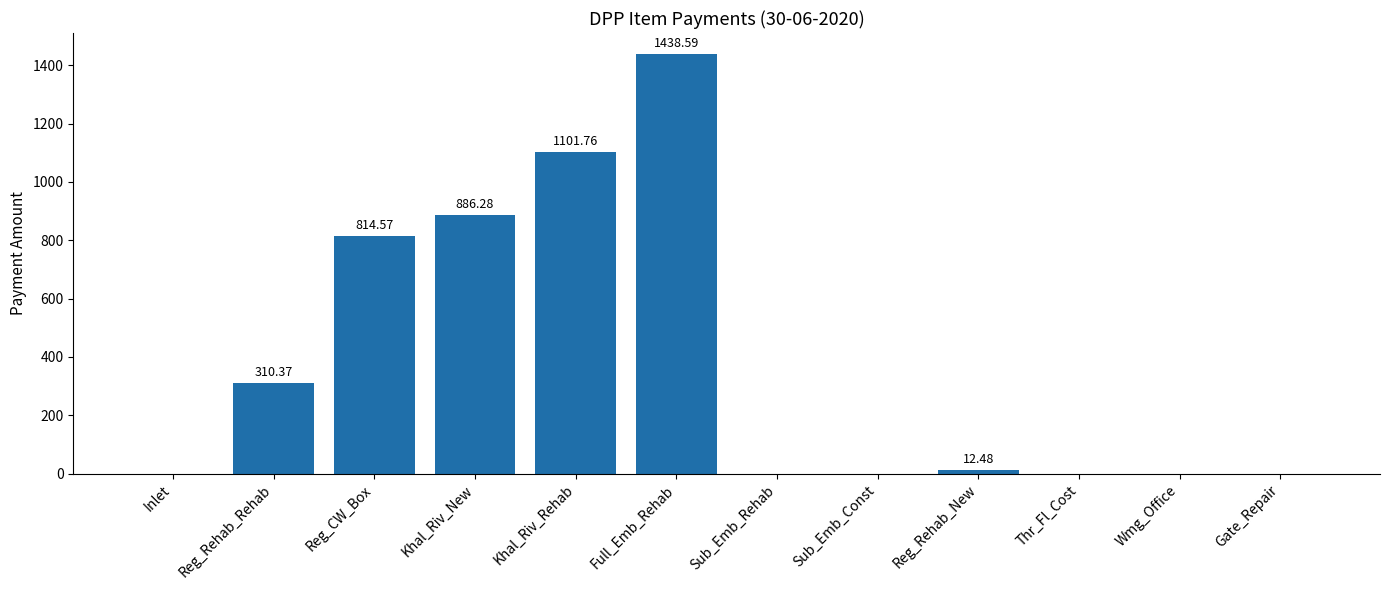

True or false: the data shows 0.0 at Inlet.

True